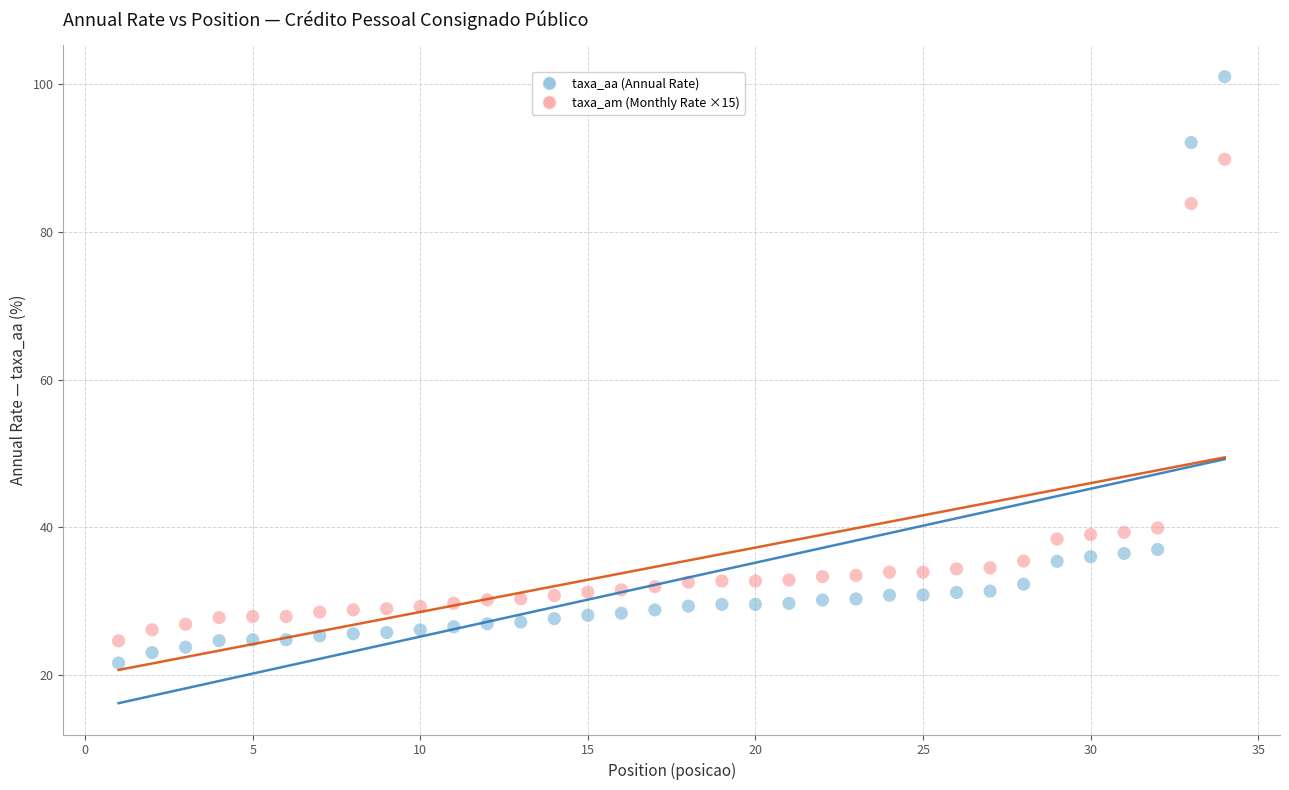

Across all data points, what is the range of X values (max minus min)?

33.0